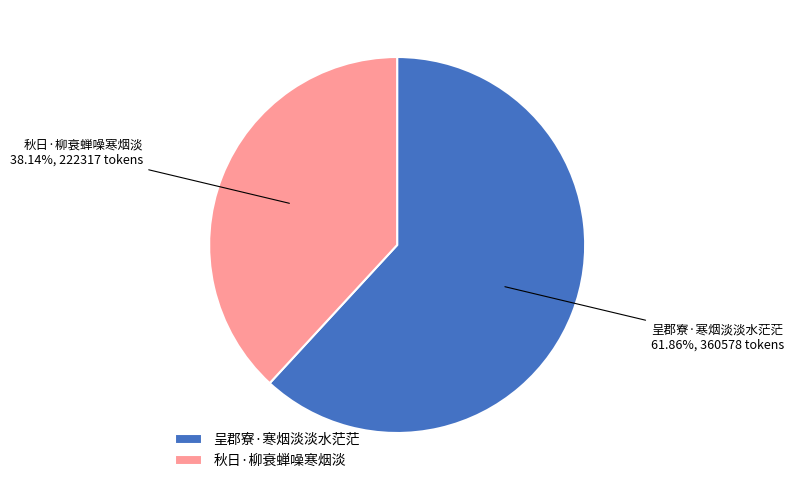

Approximately how many times larger is the value at 呈郡寮·寒烟淡淡水茫茫 compared to 秋日·柳衰蝉噪寒烟淡?

1.6